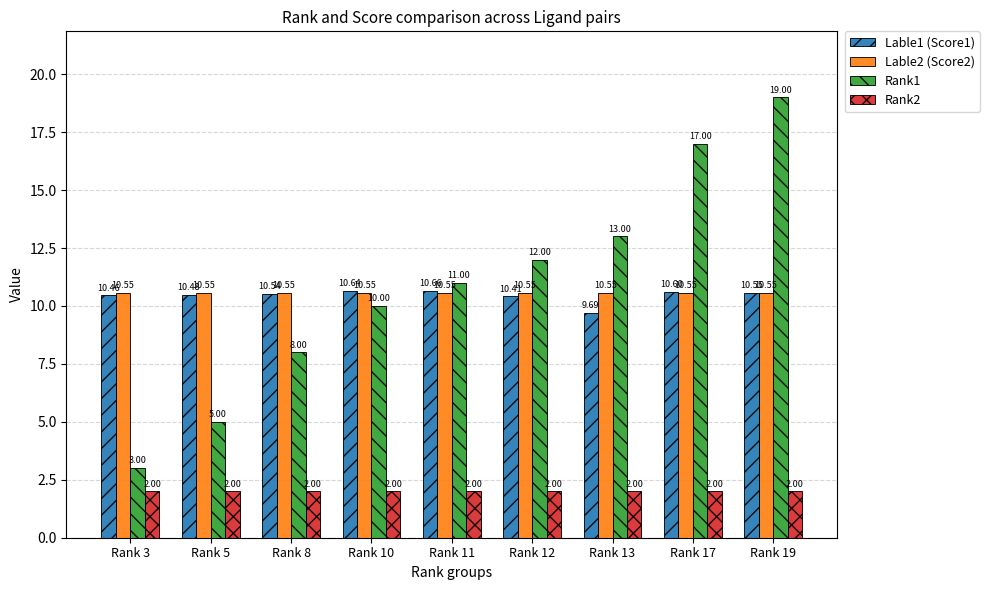

Reading left to right, list all the values displayed in this chart.

Lable1 (Score1): 10.5	10.5	10.5	10.6	10.7	10.4	9.7	10.6	10.6
Lable2 (Score2): 10.6	10.6	10.6	10.6	10.6	10.6	10.6	10.6	10.6
Rank1: 3.0	5.0	8.0	10.0	11.0	12.0	13.0	17.0	19.0
Rank2: 2.0	2.0	2.0	2.0	2.0	2.0	2.0	2.0	2.0